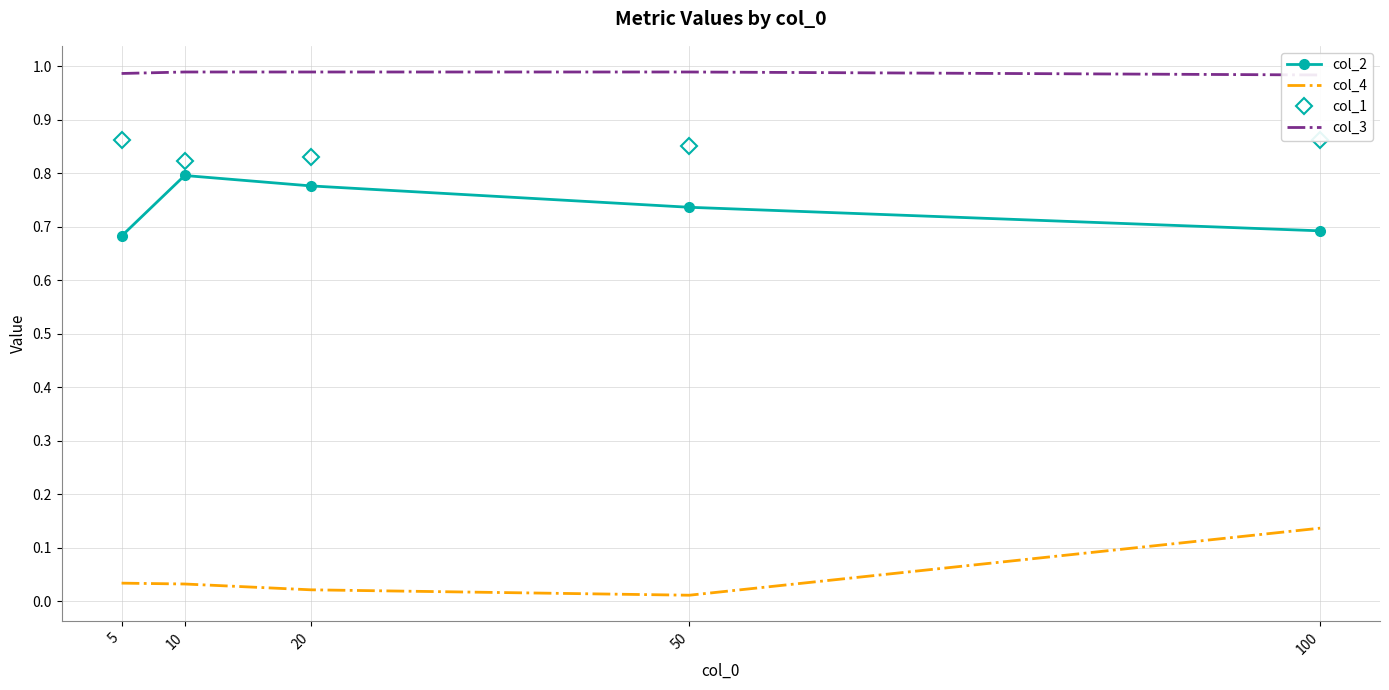

Where is the first local minimum for col_1?

10